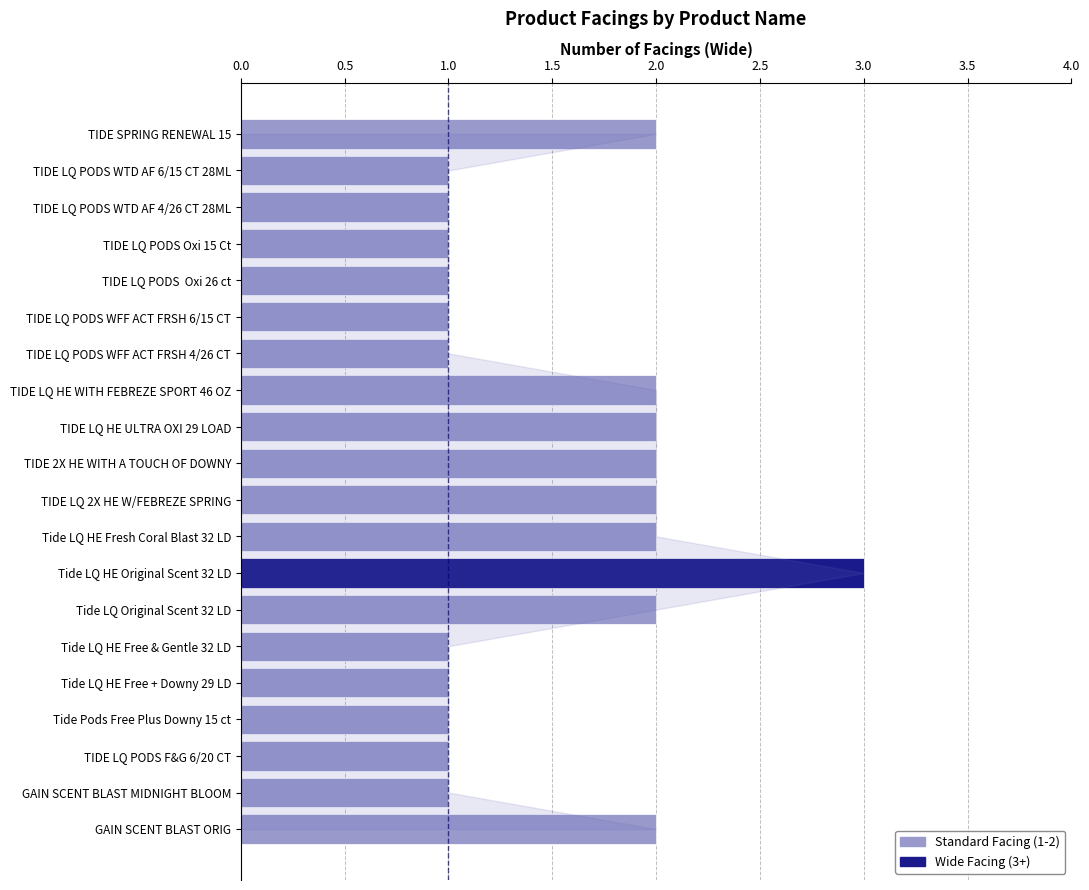

What is the maximum value shown in the chart?

3